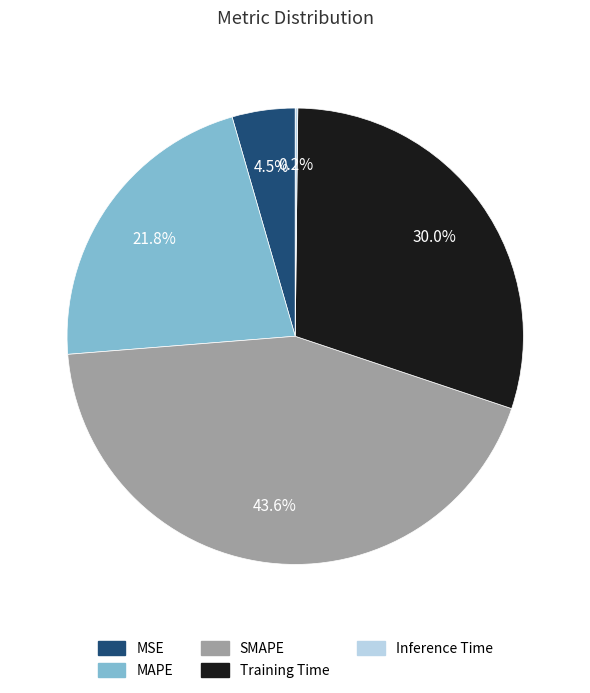

To the nearest percent, what is the difference between the largest and smallest slice percentages?

43%